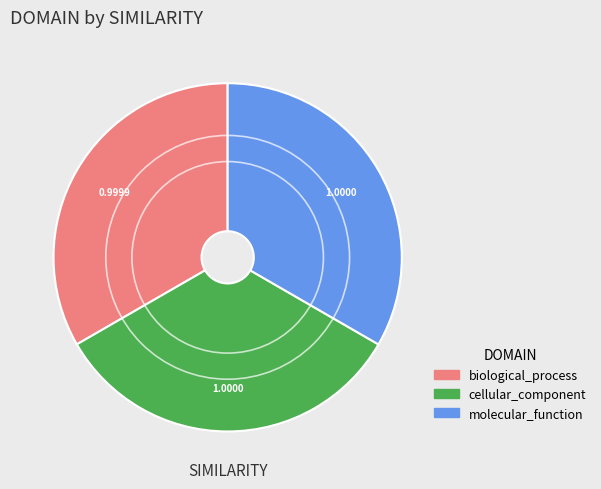

The cellular_component slice represents 48% of the pie. True or false?

False